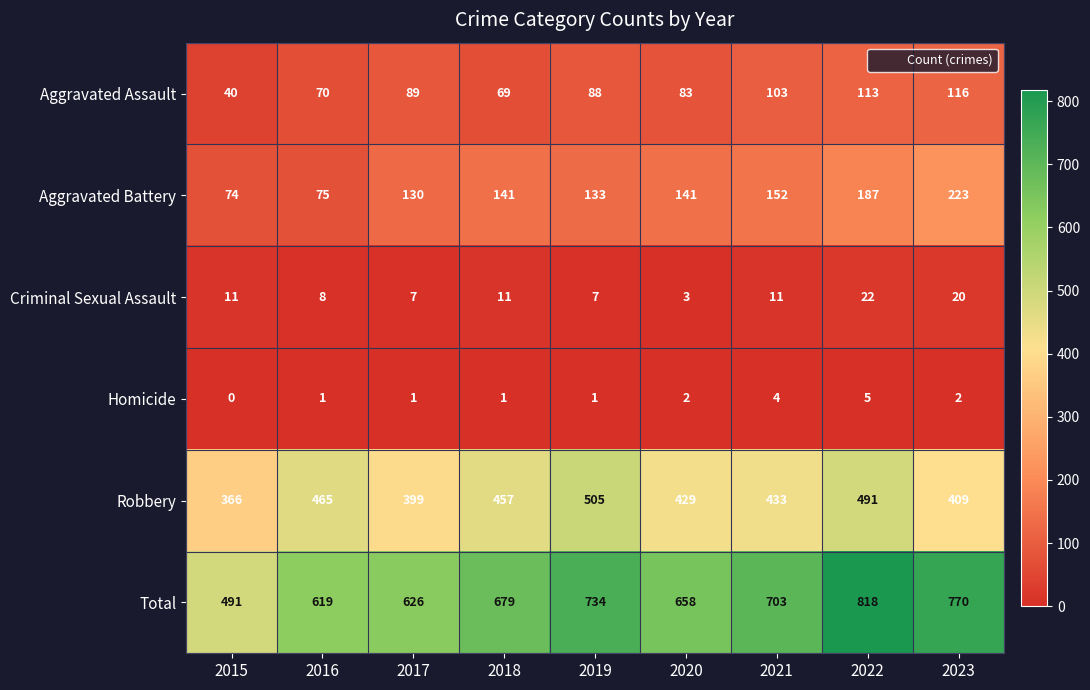

At 2023, list the series in order from smallest to largest.

Homicide, Criminal Sexual Assault, Aggravated Assault, Aggravated Battery, Robbery, Total